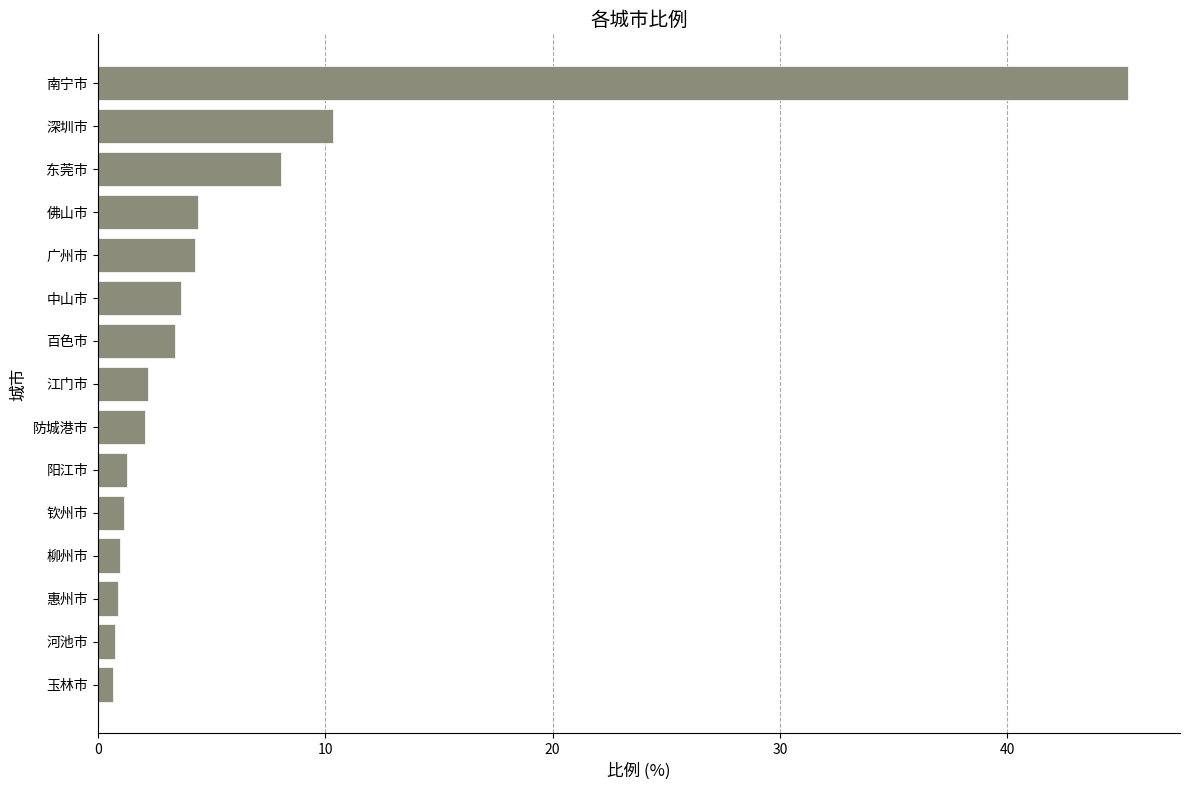

What is the average value?

6.0